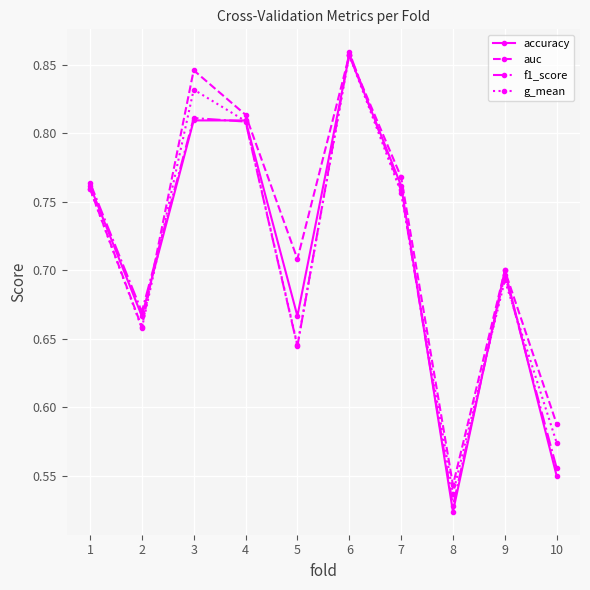

At how many categories does at least one series exceed 0?

10